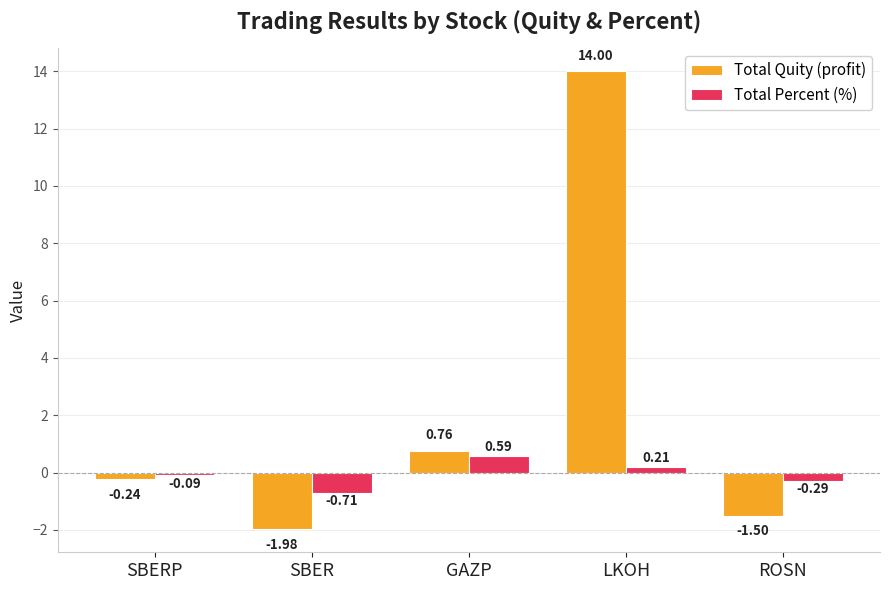

How many negative values does the Total Quity (profit) series have?

3